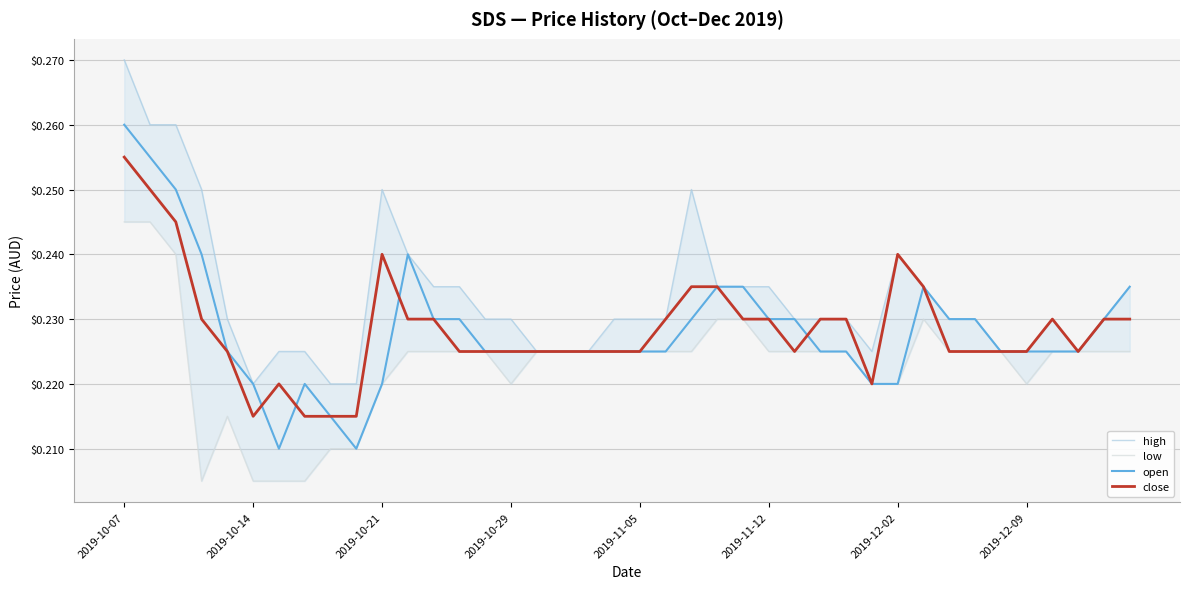

Which category has the highest value in the close series?

2019-10-07